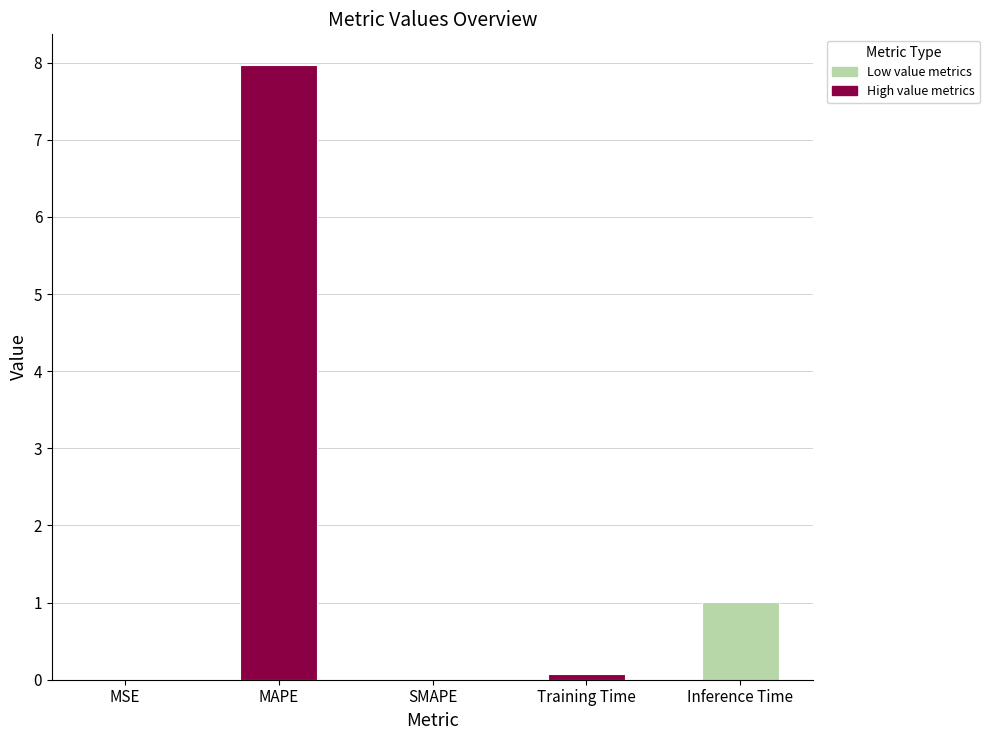

The value at MAPE is 14.2. True or false?

False